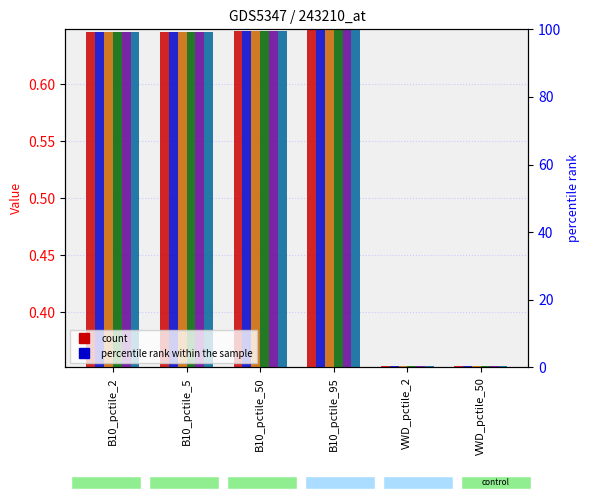

How many categories are shown in the chart?

6